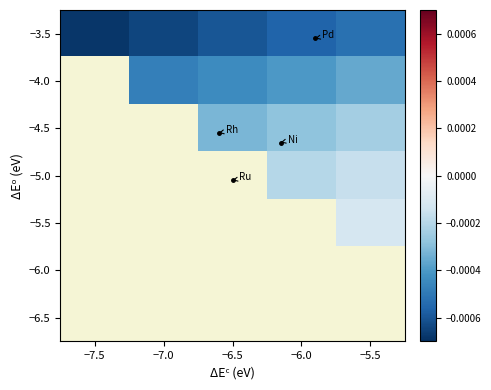

Count the number of categories in the chart.

5